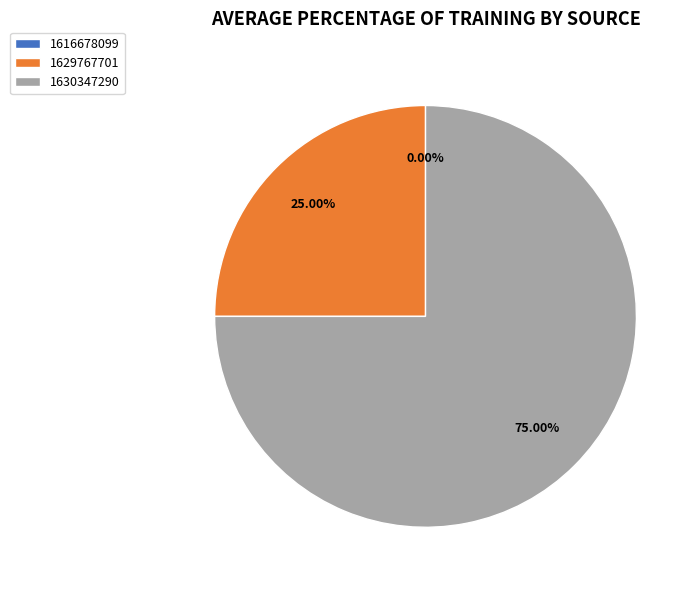

True or false: 1629767701 accounts for 14% of the total.

False